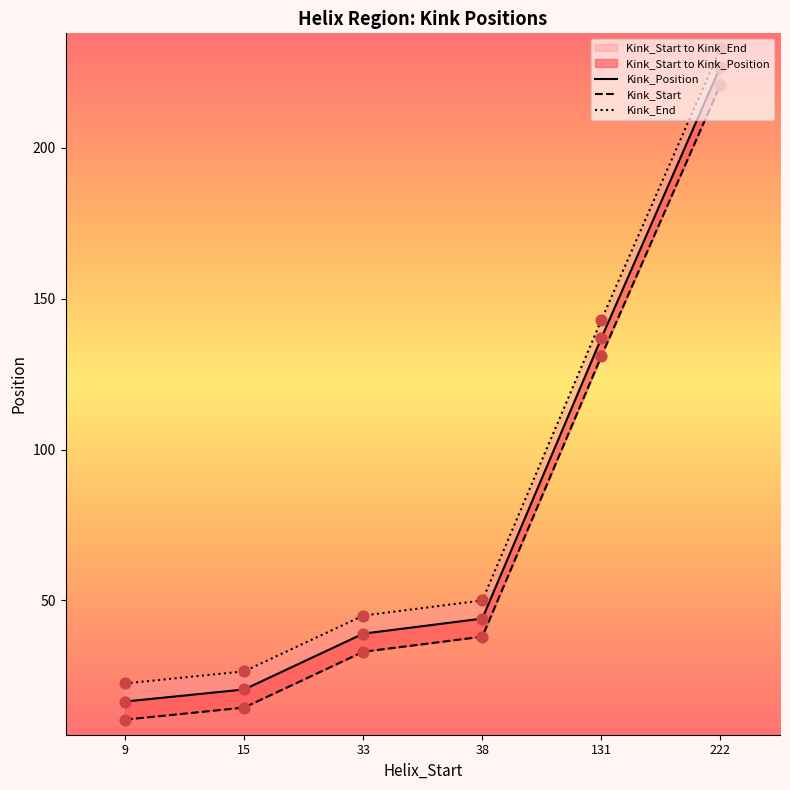

What is the total value across all series at 131?

411.0